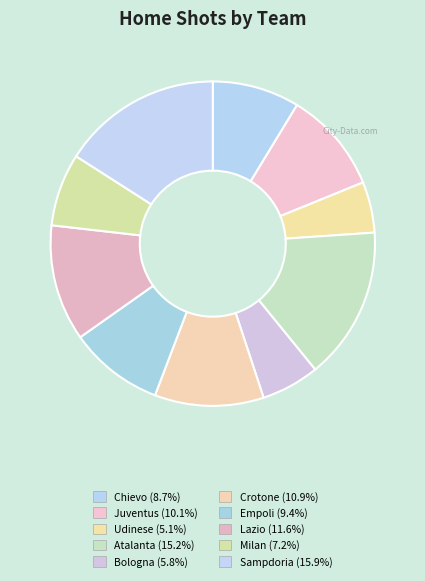

Is it true that Bologna is 19% of the pie?

False